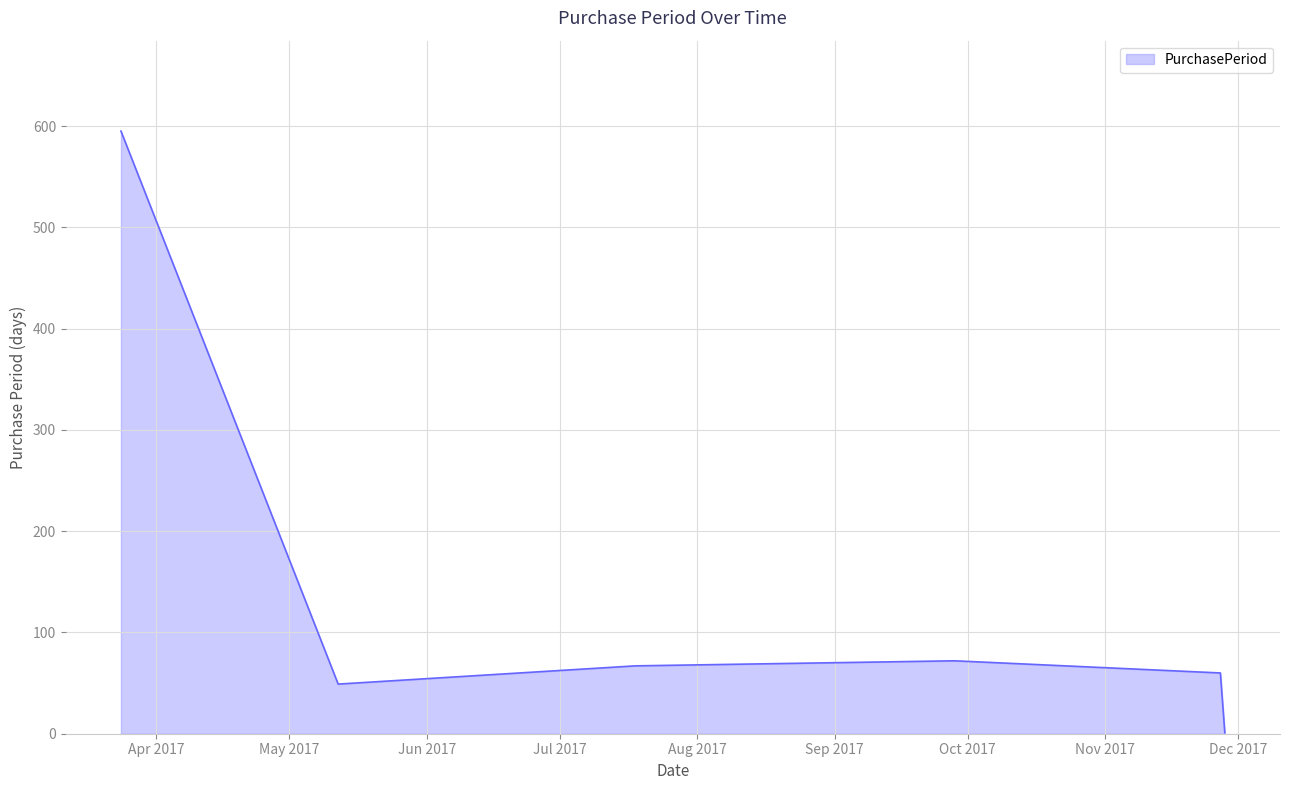

What is the difference between the maximum and minimum values?

594